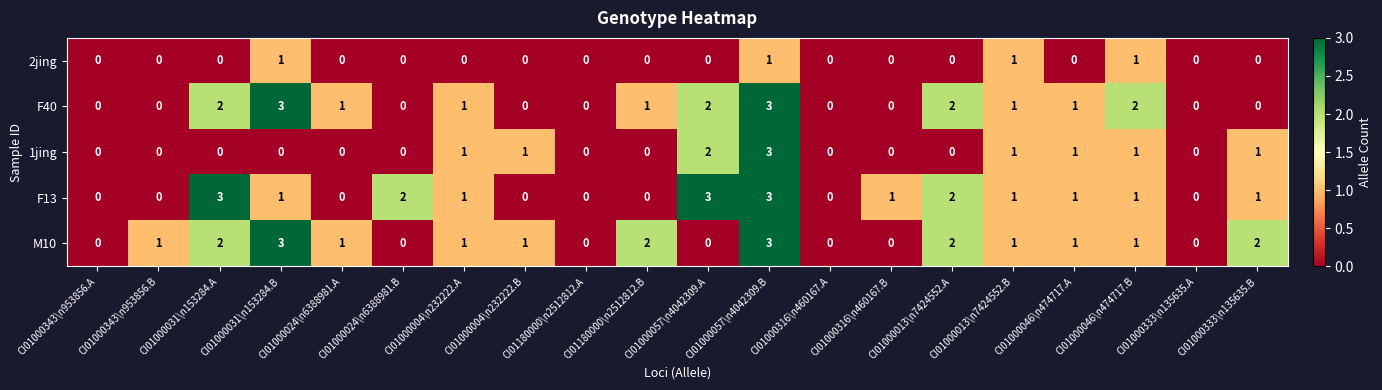

What is the sum of all F40 values?

19